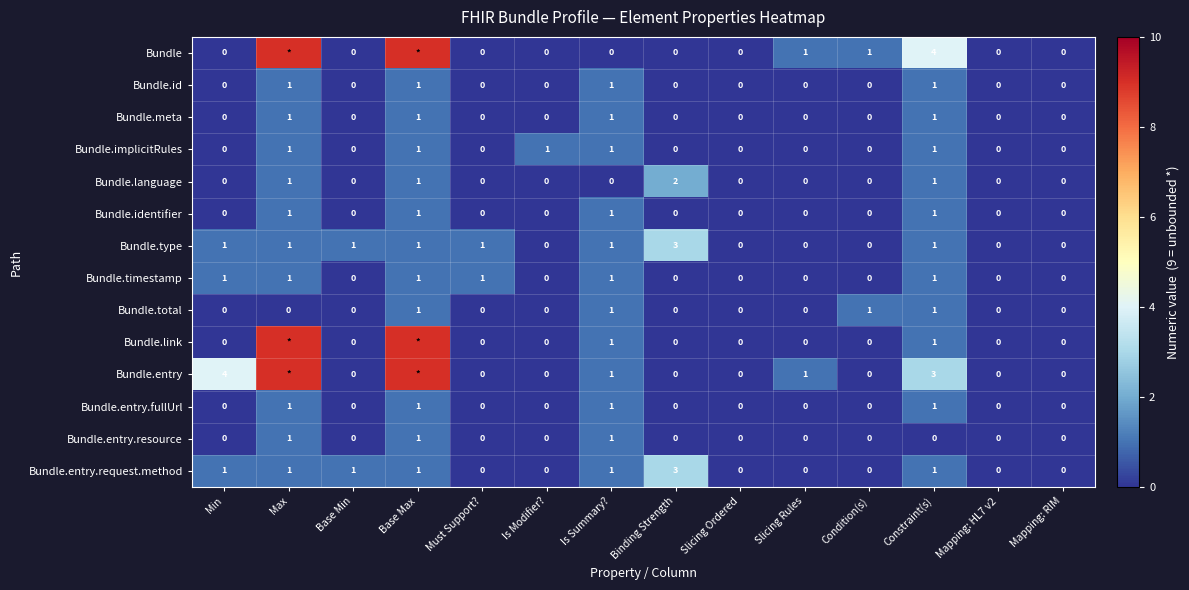

The Bundle.type series shows 2 at Binding Strength. True or false?

False